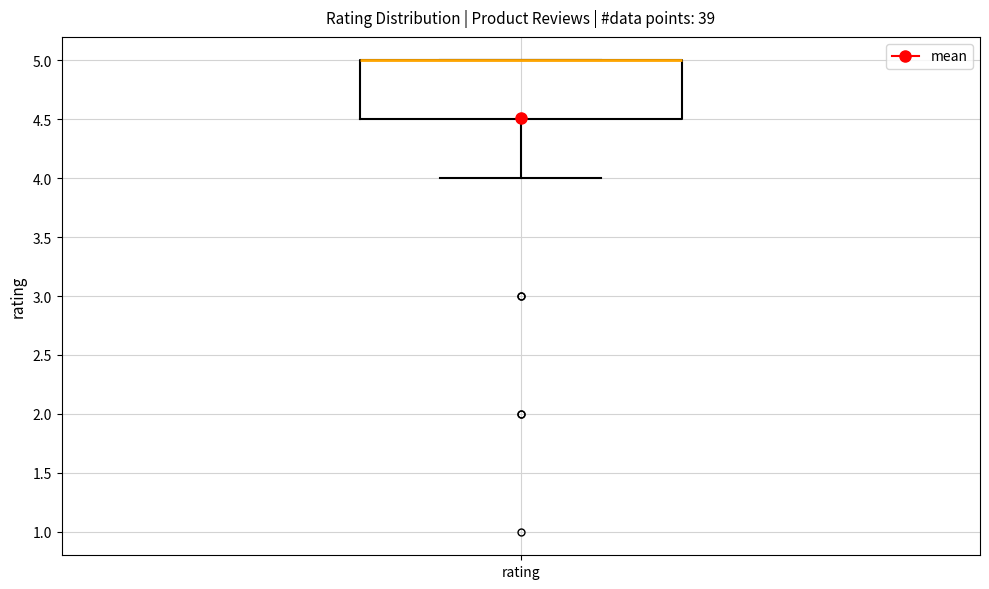

Read this box plot against the y-axis: the position of the median line, the range covered by the box, and the ends of both whiskers. The values are not printed on the chart, so give them approximately, as read against the axis.

median 5.0 (drawn on the box's upper edge), box 4.5 to 5.0, whiskers 4.0 to 5.0